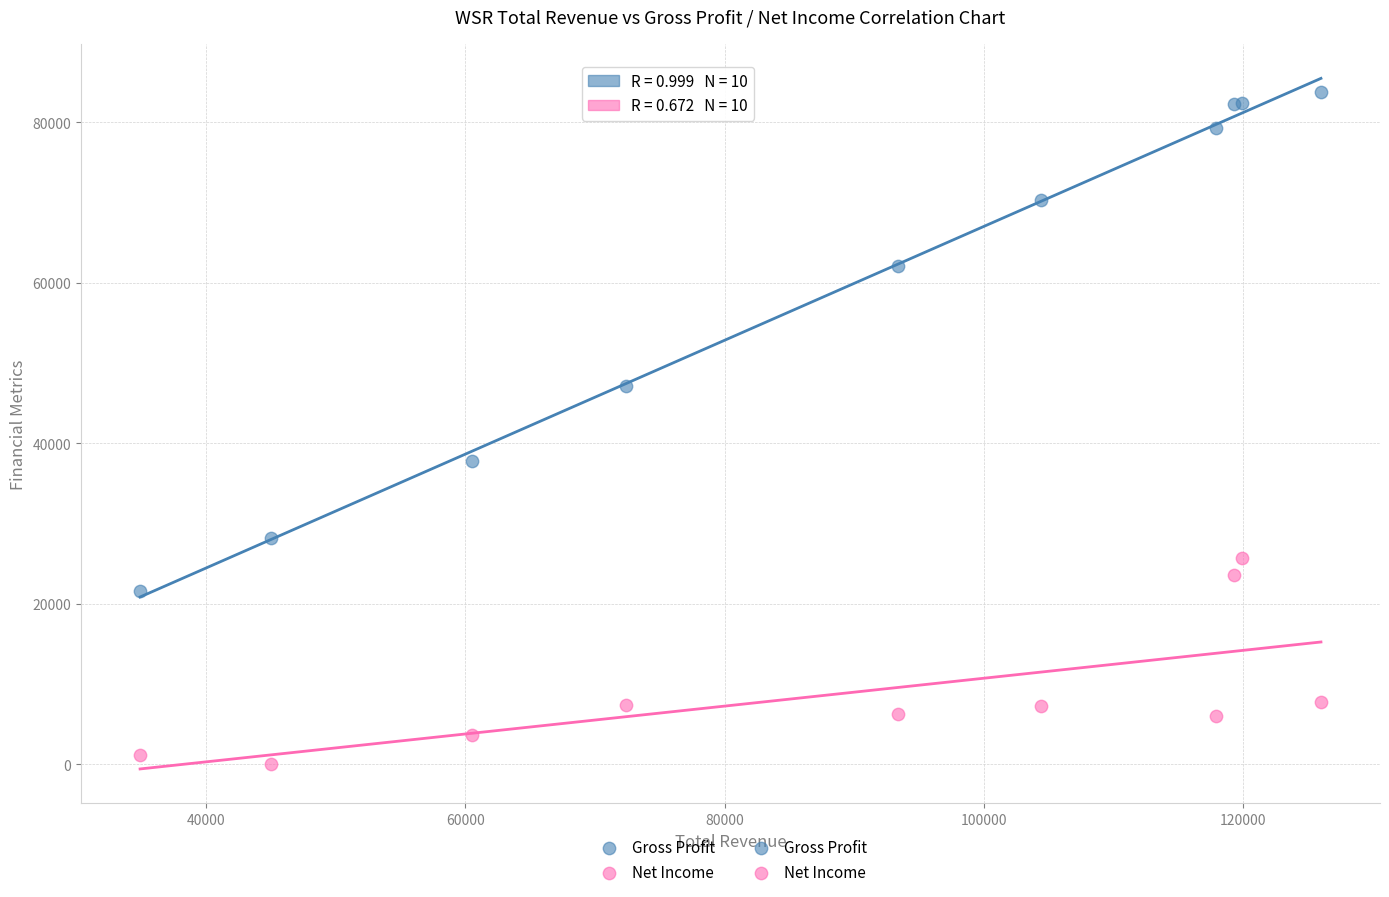

Which series contains the lowest Y value?

Net Income